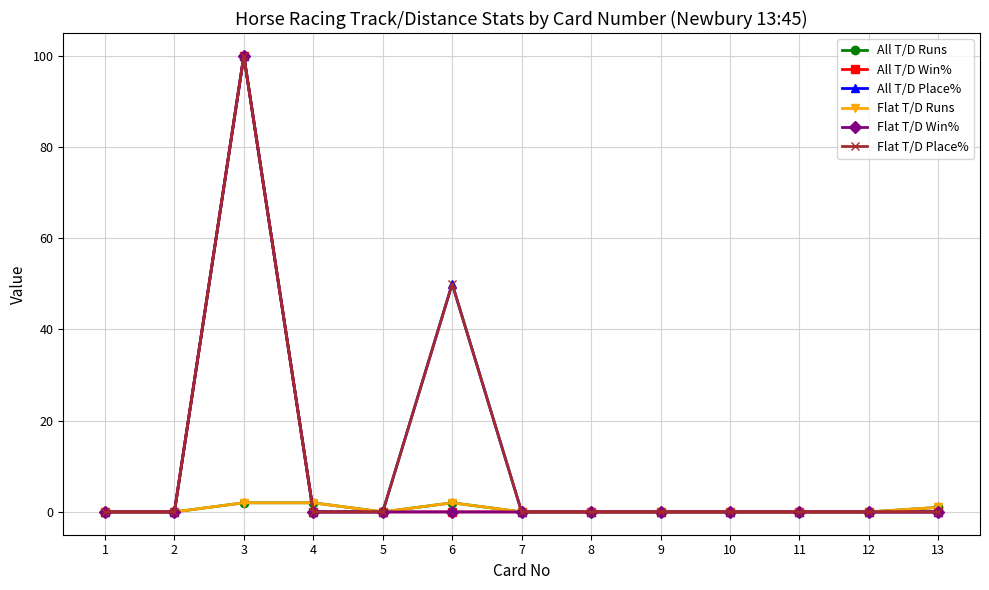

How many values in the All T/D Place% series exceed 0?

2